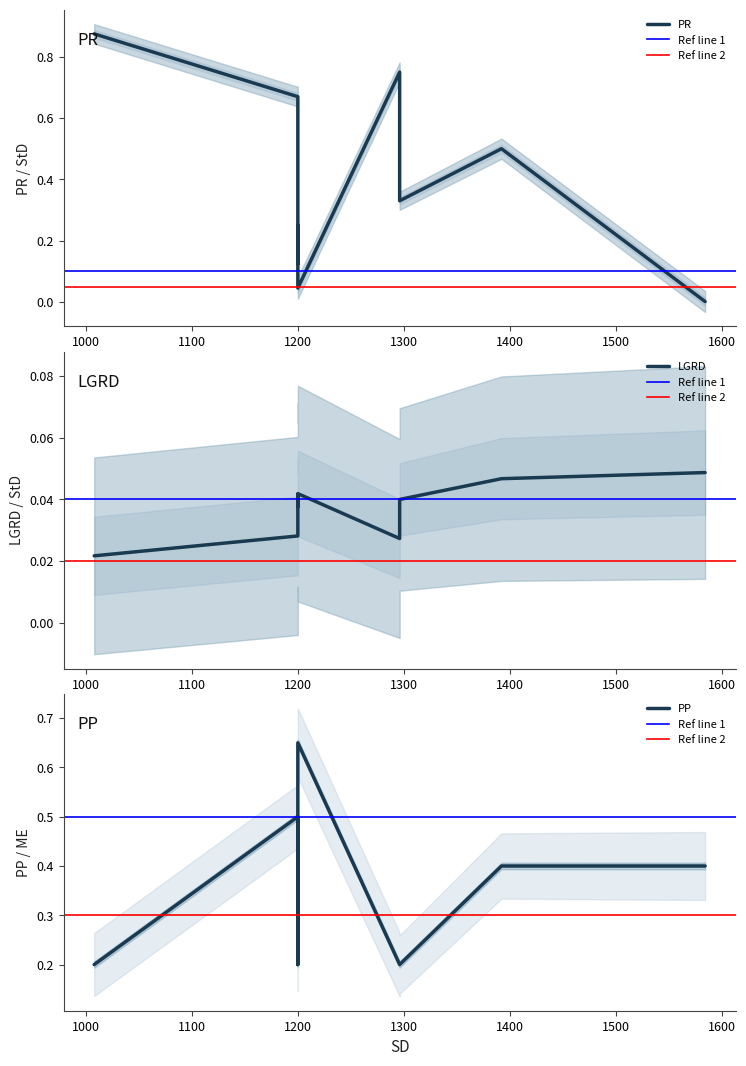

Which category has the lowest value in the StD series?

1200